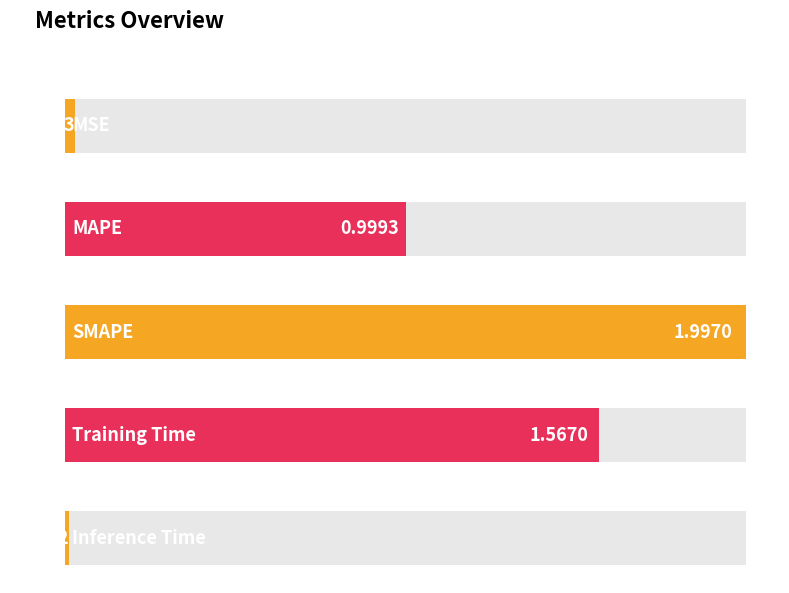

The chart shows a value of 0.0 at Inference Time. True or false?

False